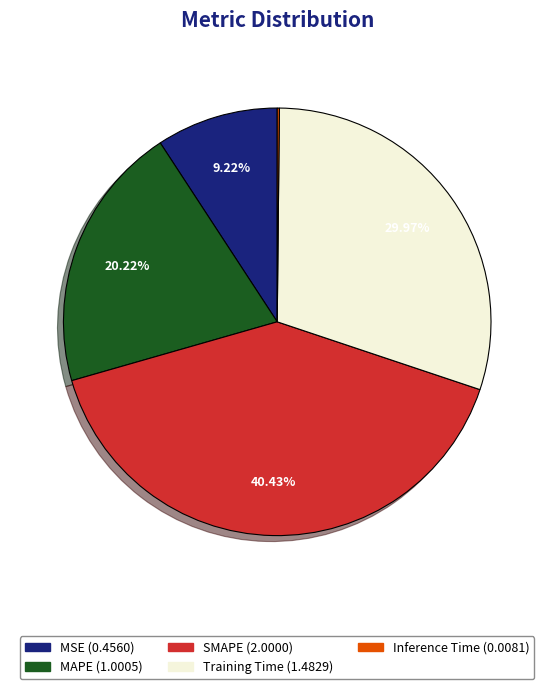

To the nearest percent, what is the combined percentage of SMAPE and MAPE?

61%